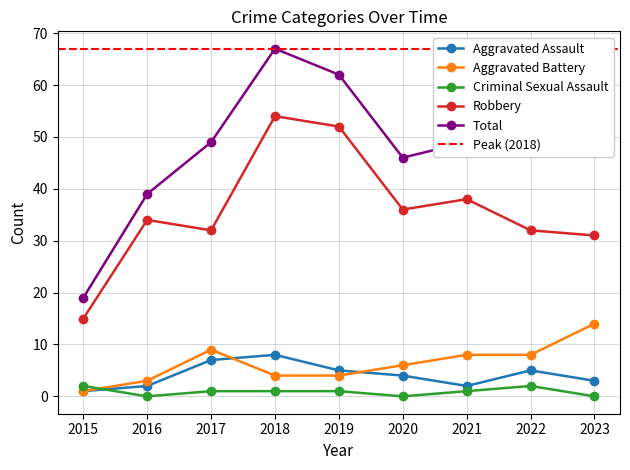

Rank the categories by Total value from lowest to highest.

2015, 2016, 2020, 2022, 2023, 2017, 2021, 2019, 2018